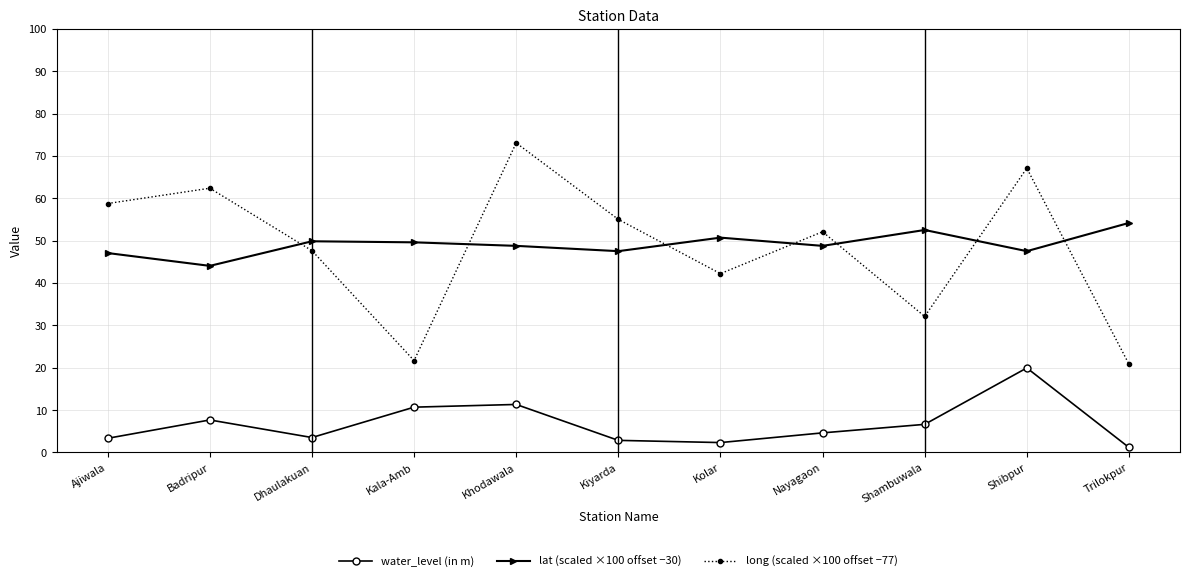

What are all the series names shown in the legend?

water_level (in m), lat (scaled ×100 offset −30), long (scaled ×100 offset −77)